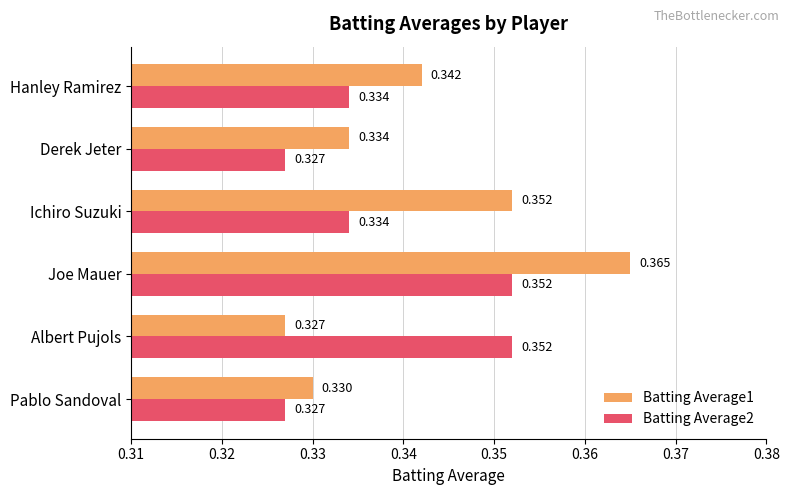

At which label does Batting Average1 reach its minimum?

Albert Pujols